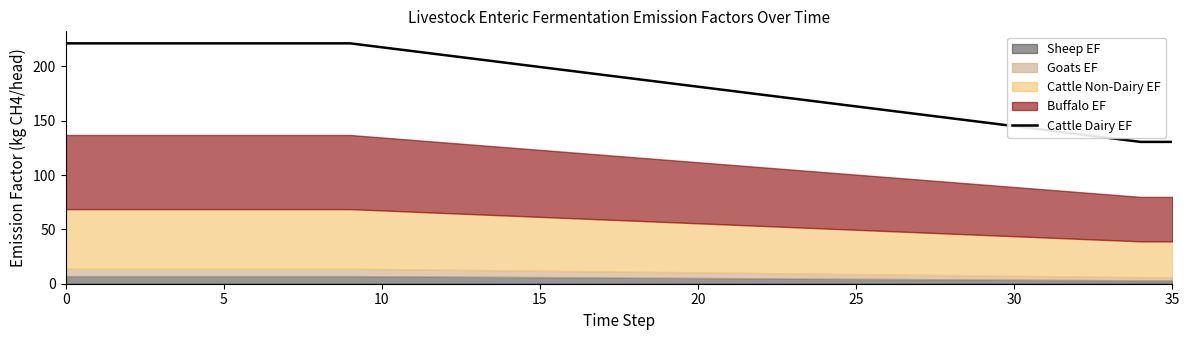

The Cattle Dairy EF series shows 221.2 at 0. True or false?

True